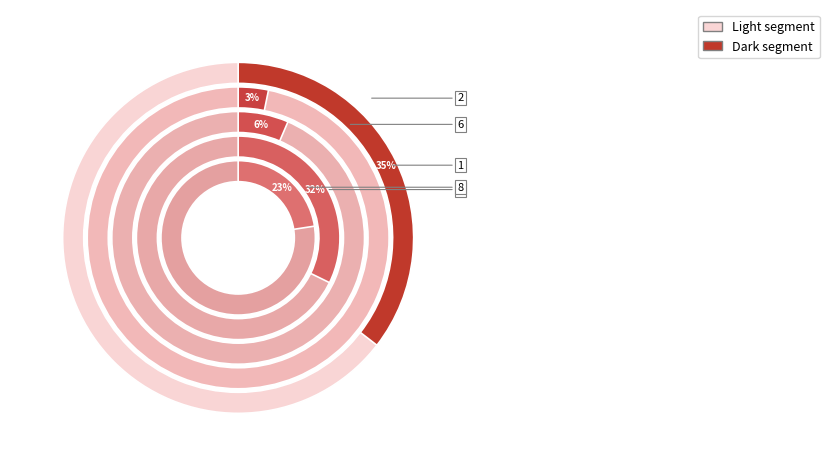

Rank the categories by value from lowest to highest.

2, 6, 8, 7, 1